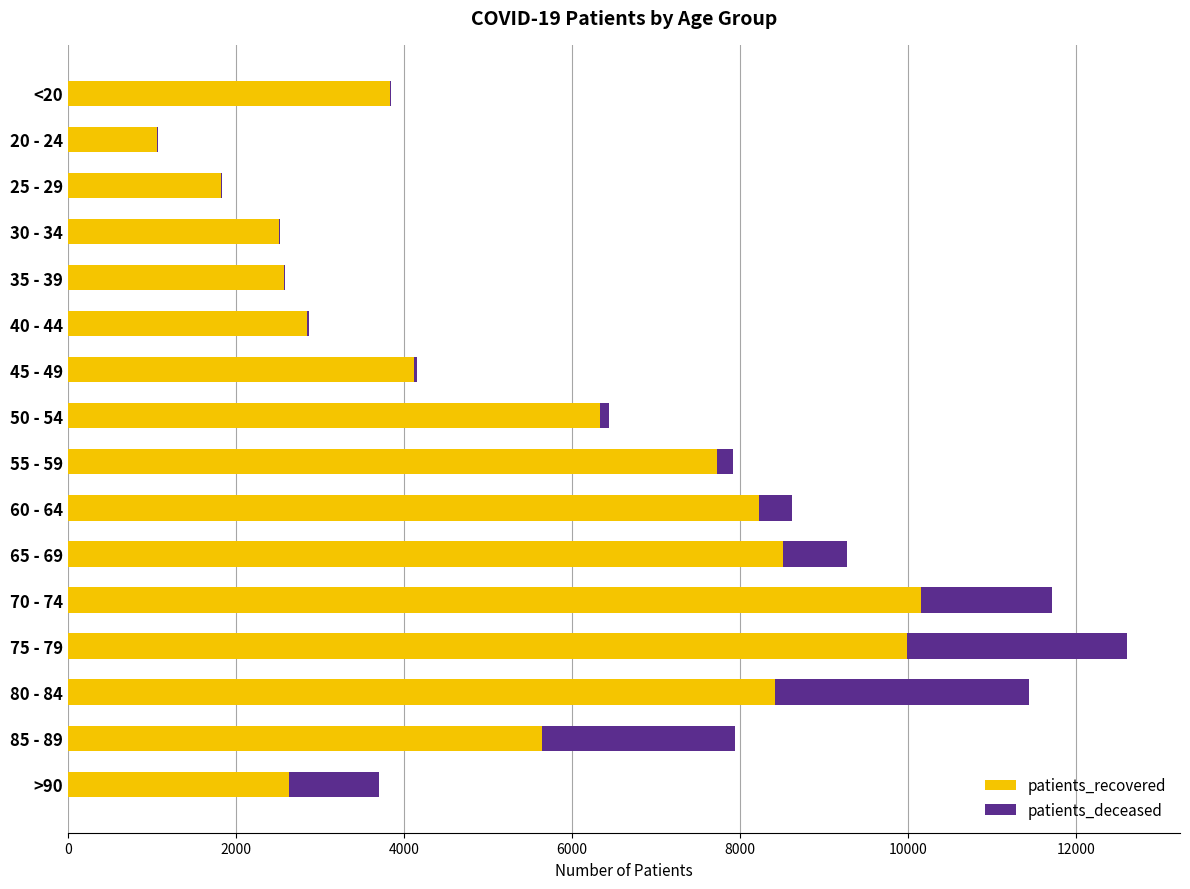

At which category is the sum across all series the highest?

75 - 79